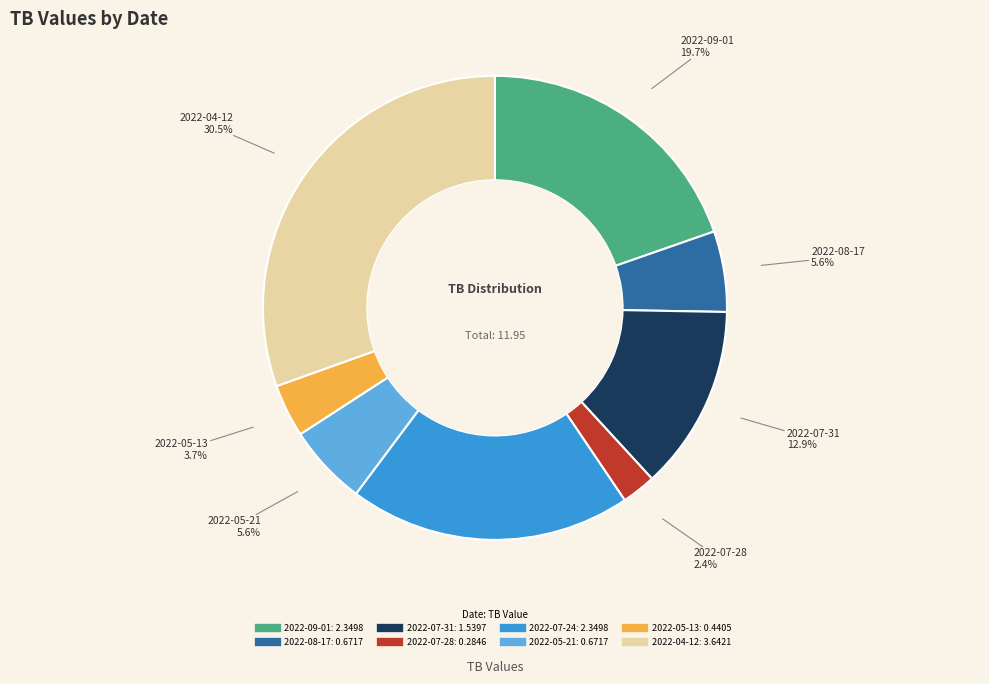

How many slices are in this pie chart?

8